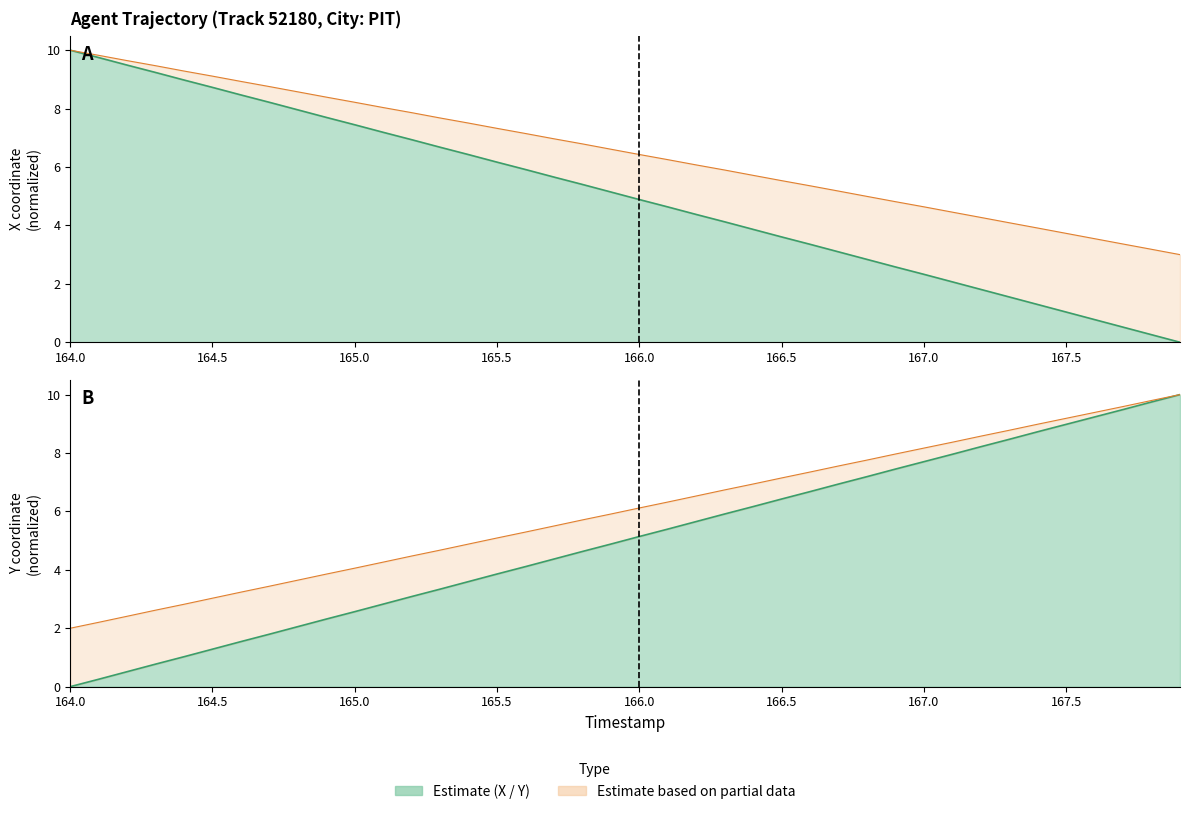

True or false: X has a value of 2.8 at 166.8.

True